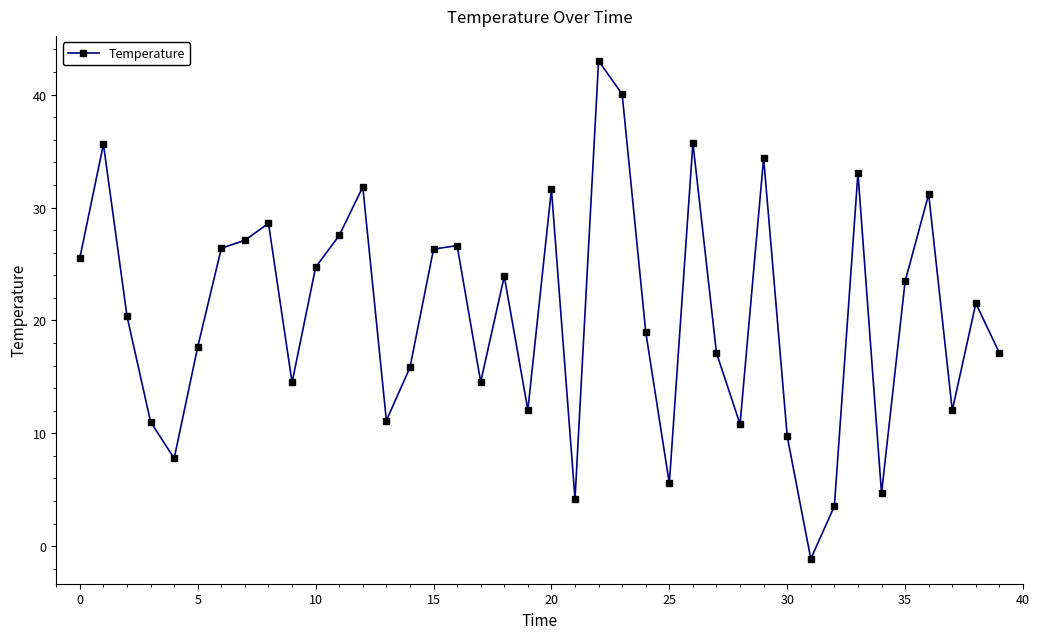

What is the value of the 37th point from the left?

31.2